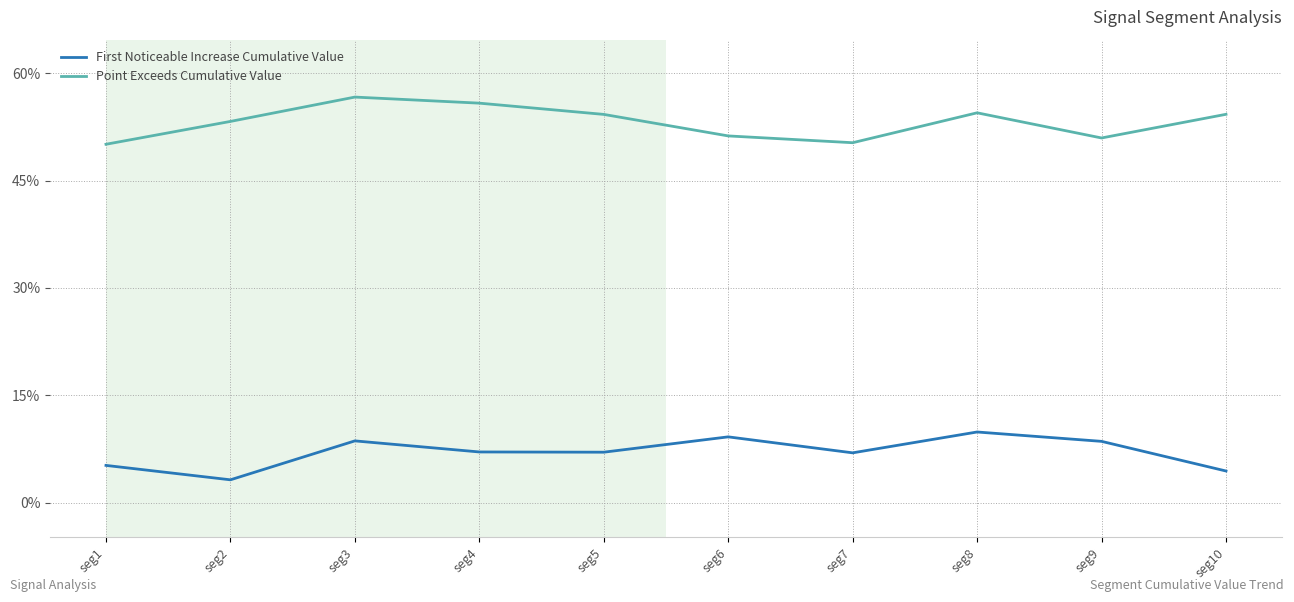

Reading left to right, transcribe all the data shown in this chart.

First Noticeable Increase Cumulative Value: 0.1	0.0	0.1	0.1	0.1	0.1	0.1	0.1	0.1	0.0
Point Exceeds Cumulative Value: 0.5	0.5	0.6	0.6	0.5	0.5	0.5	0.5	0.5	0.5